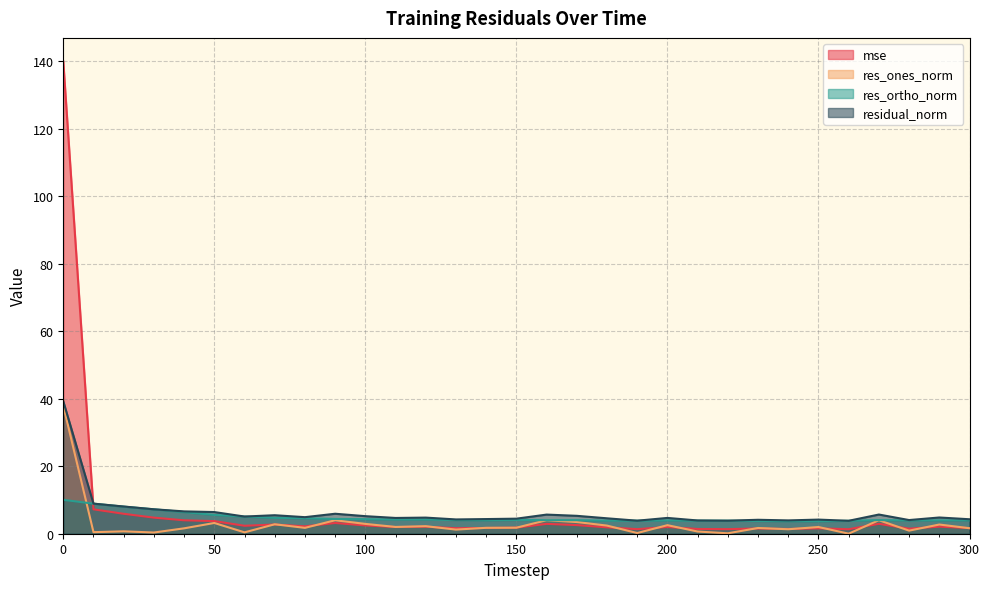

How many categories are shown in the chart?

31